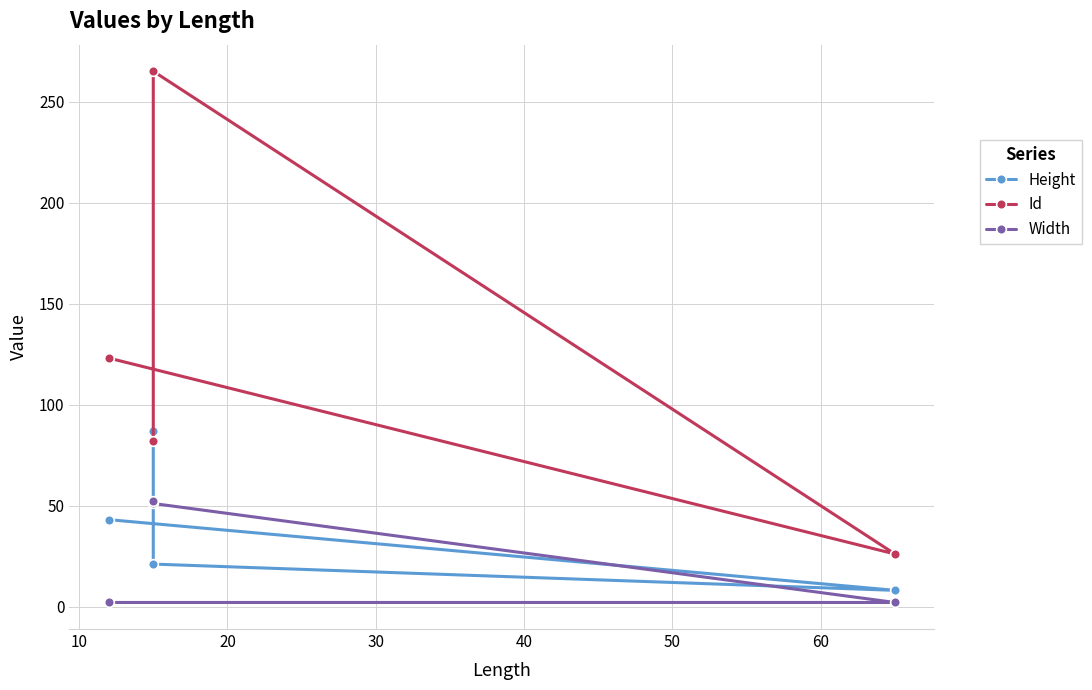

Is it true that Width equals 3 at 0?

False